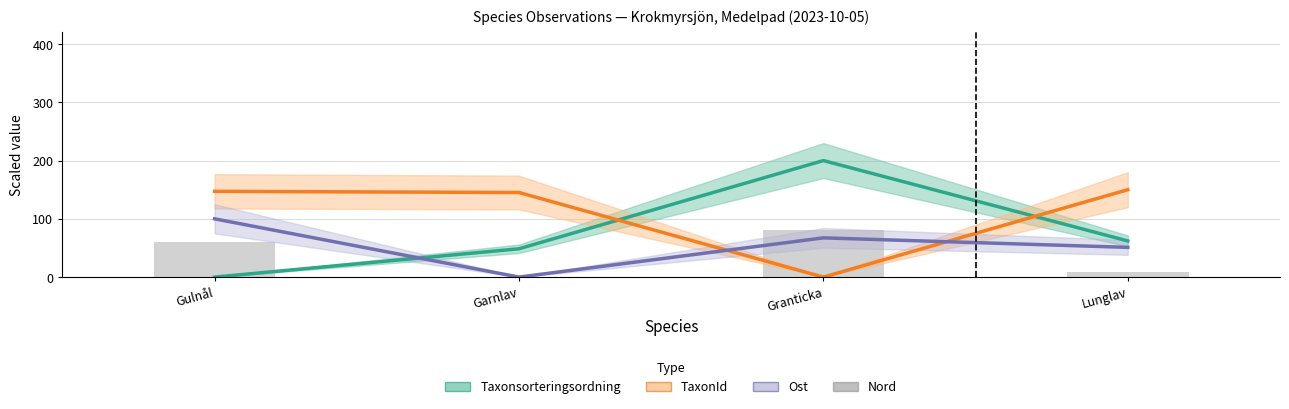

The value at Gulnål is 41.3. True or false?

False